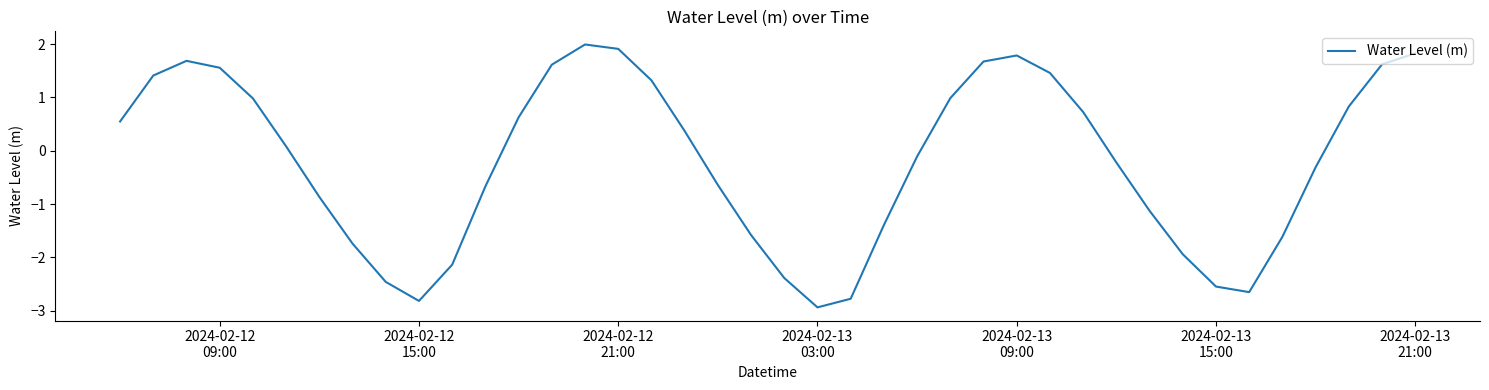

How many lines are shown in the chart?

1